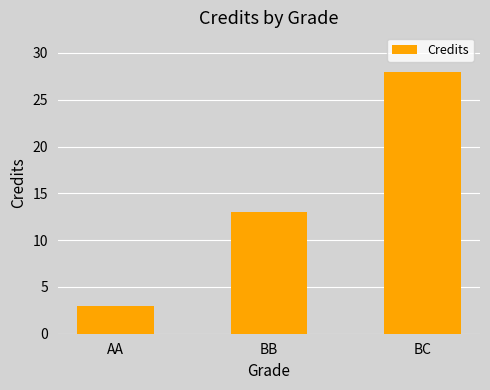

What is the label of the 3rd bar from the left?

BC